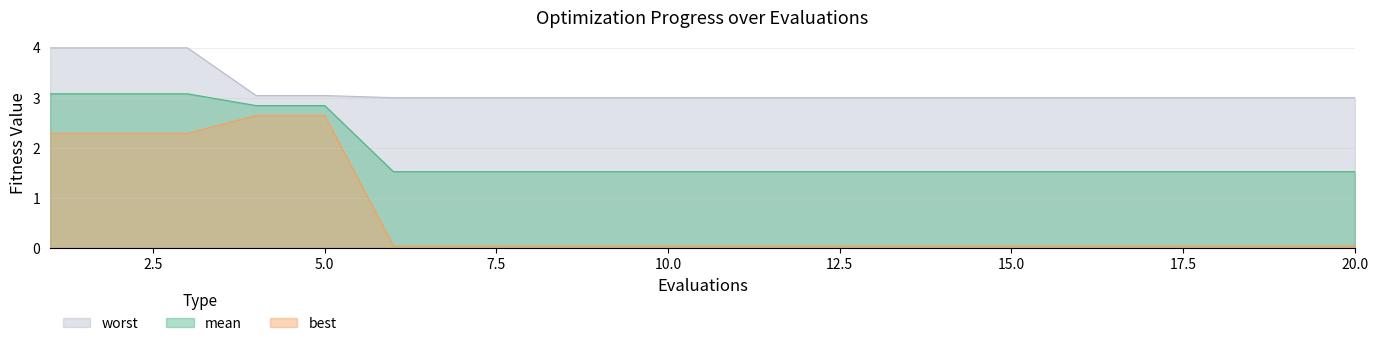

What is the spread (max minus min) of values at 15?

3.0